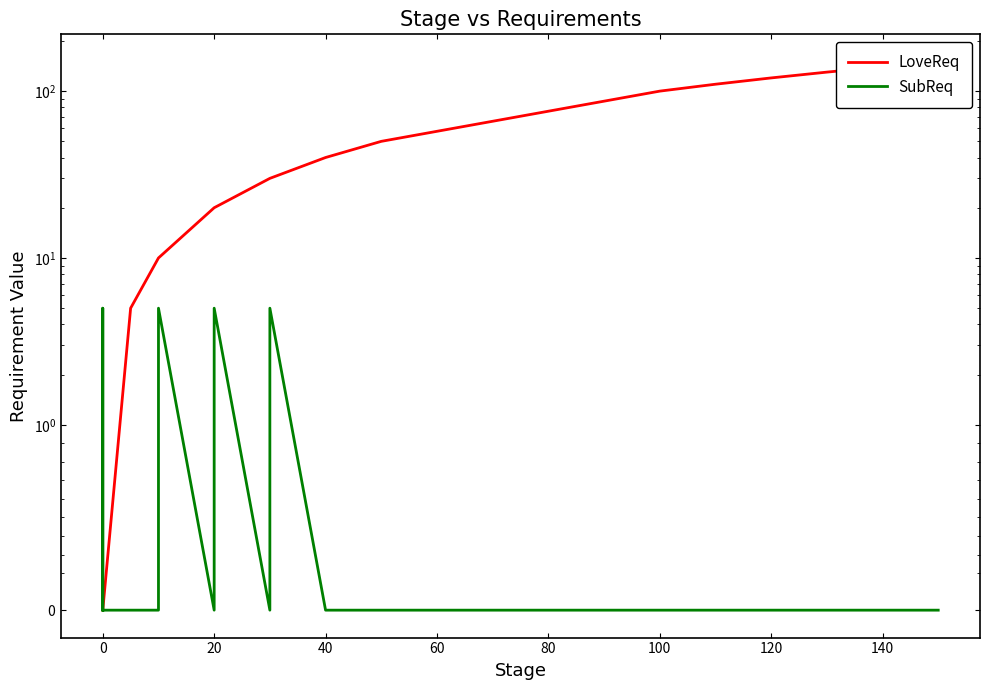

What are all the series names shown in the legend?

LoveReq, SubReq